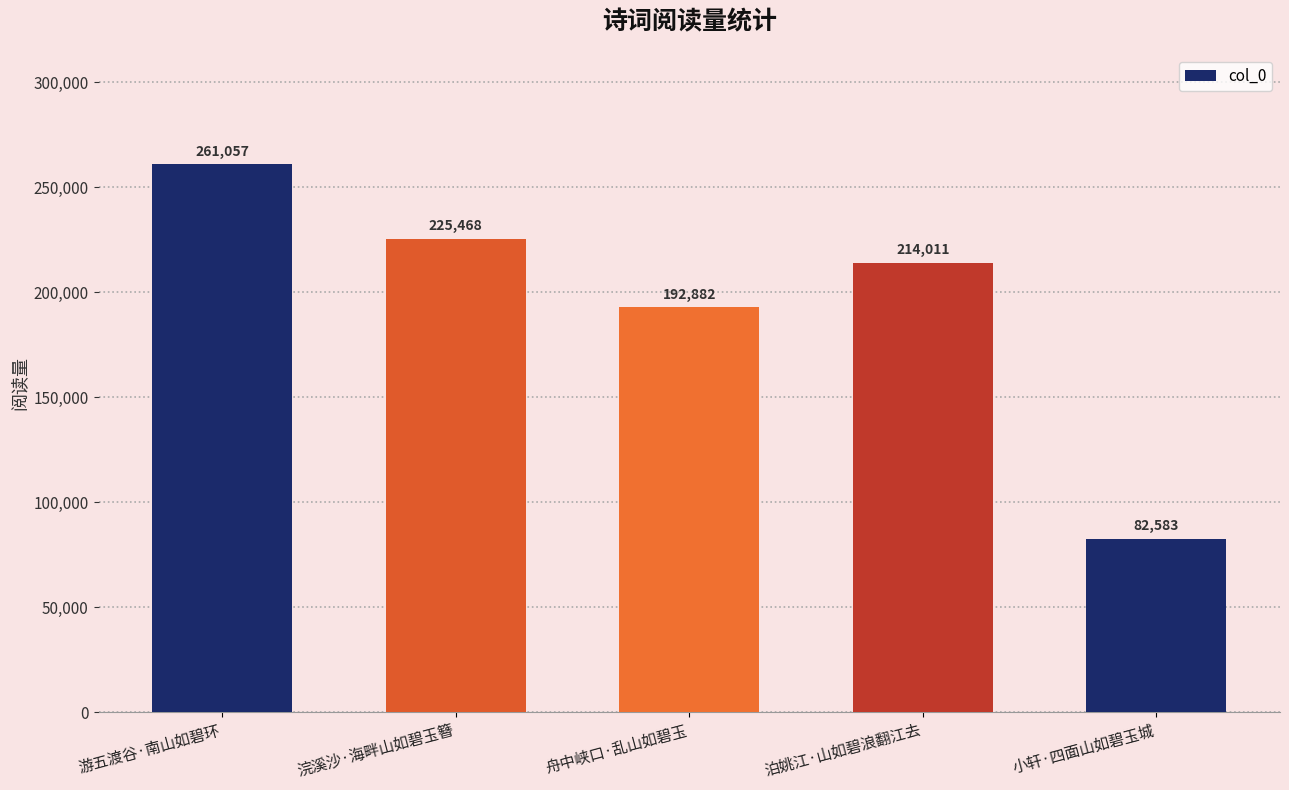

List the labels in order of value, largest first.

游五渡谷·南山如碧环, 浣溪沙·海畔山如碧玉簪, 泊姚江·山如碧浪翻江去, 舟中峡口·乱山如碧玉, 小轩·四面山如碧玉城